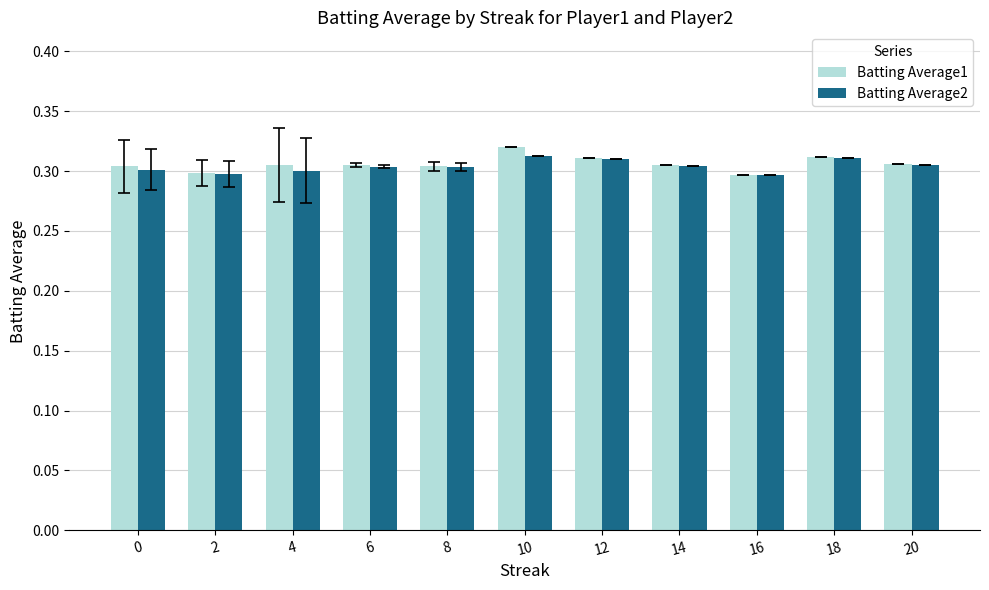

Is it true that Batting Average2 equals 0.3 at 4?

True